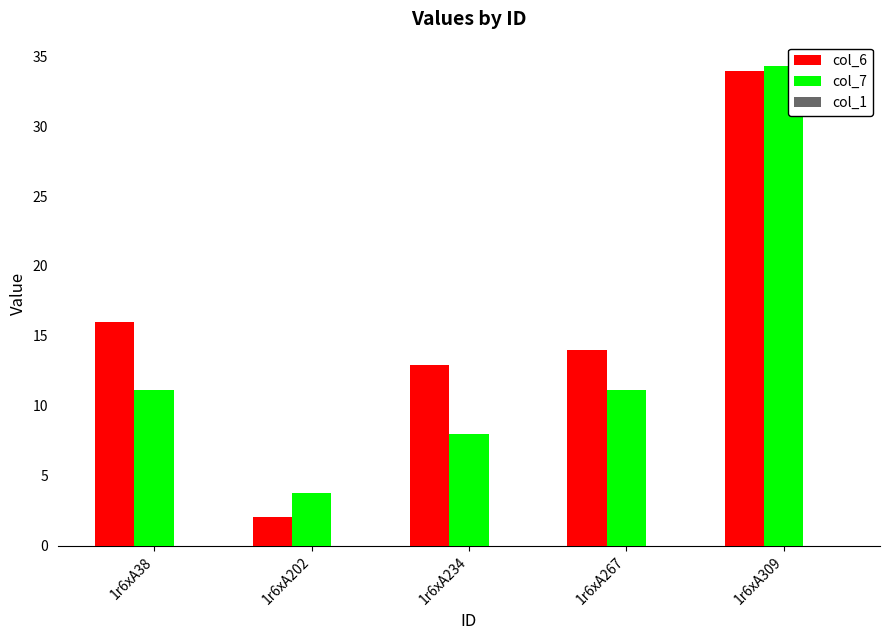

Are the bars grouped side by side (vs. stacked)?

Yes